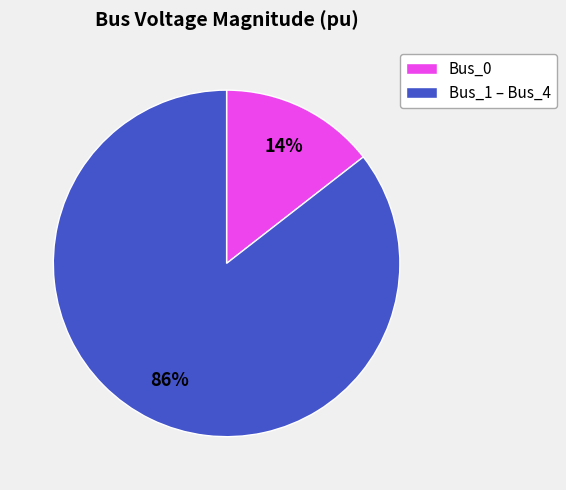

To the nearest percent, what is the average slice percentage?

50%